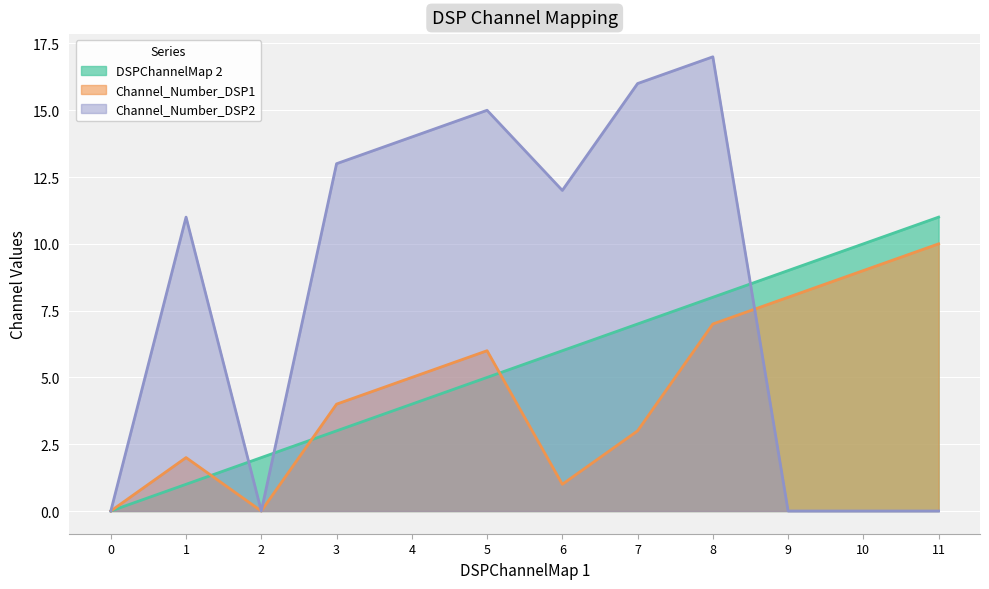

How many data points in Channel_Number_DSP2 are less than 12?

6